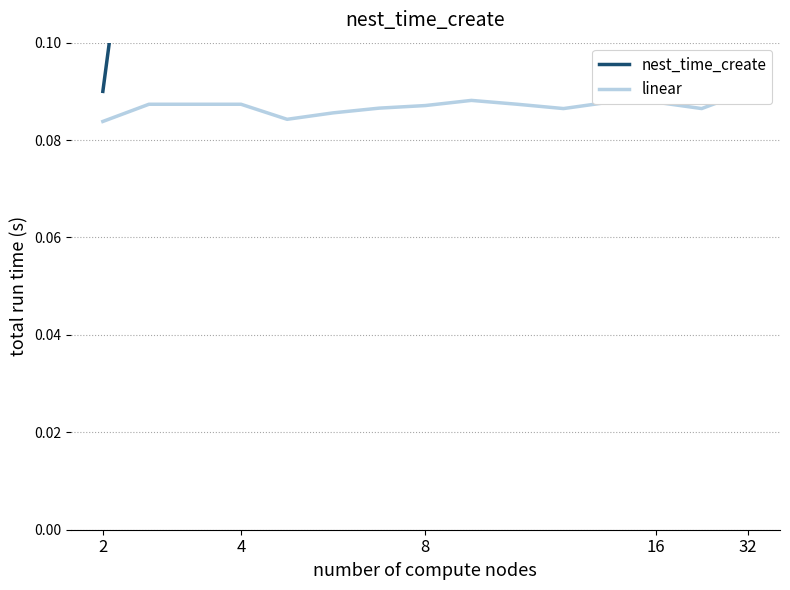

Rank the categories by nest_time_create value from highest to lowest.

14, 12, 13, 11, 10, 6, 8, 4, 5, 9, 16, 32, 8, 7, 2